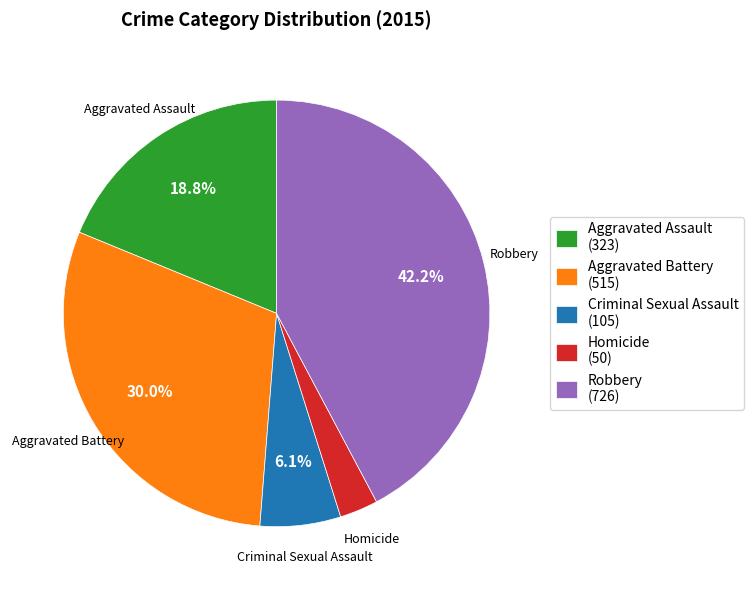

How many slices are in this pie chart?

5